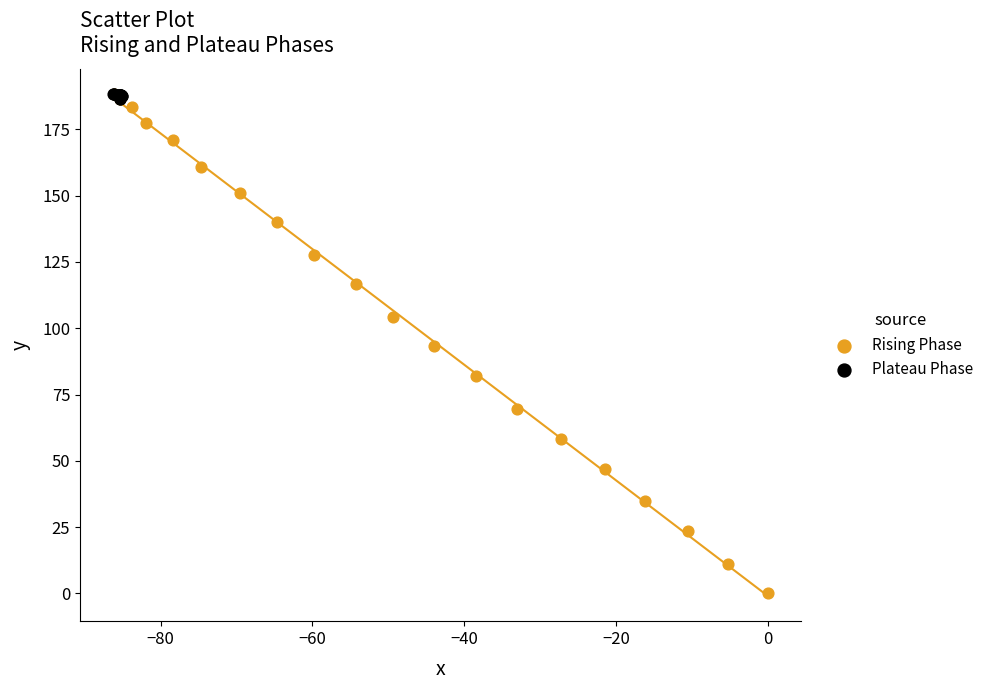

Which series has the widest spread of Y values?

Rising Phase